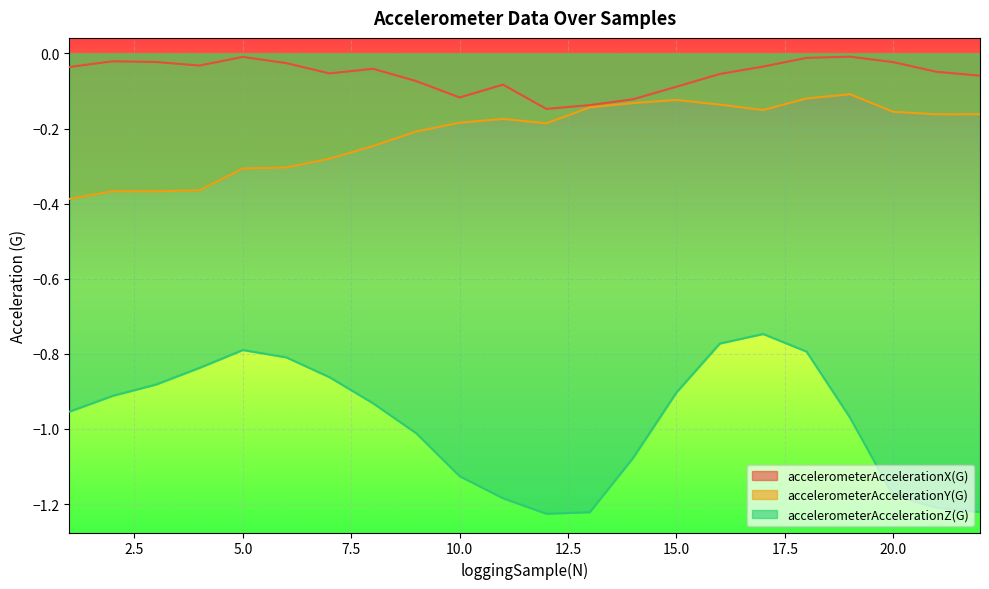

The accelerometerAccelerationZ(G) series shows -1.1 at 14. True or false?

True